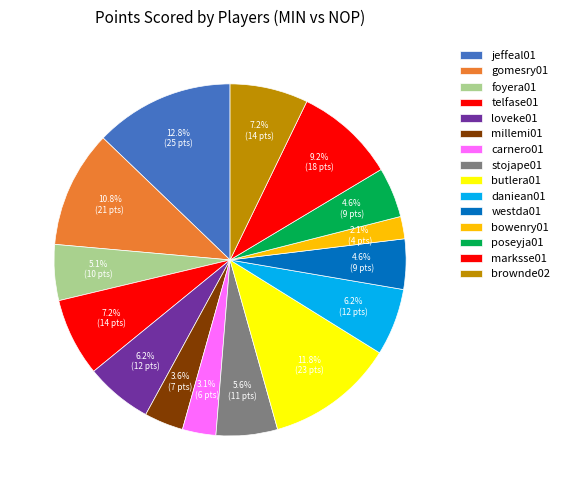

To the nearest percent, what portion does stojape01 represent?

6%